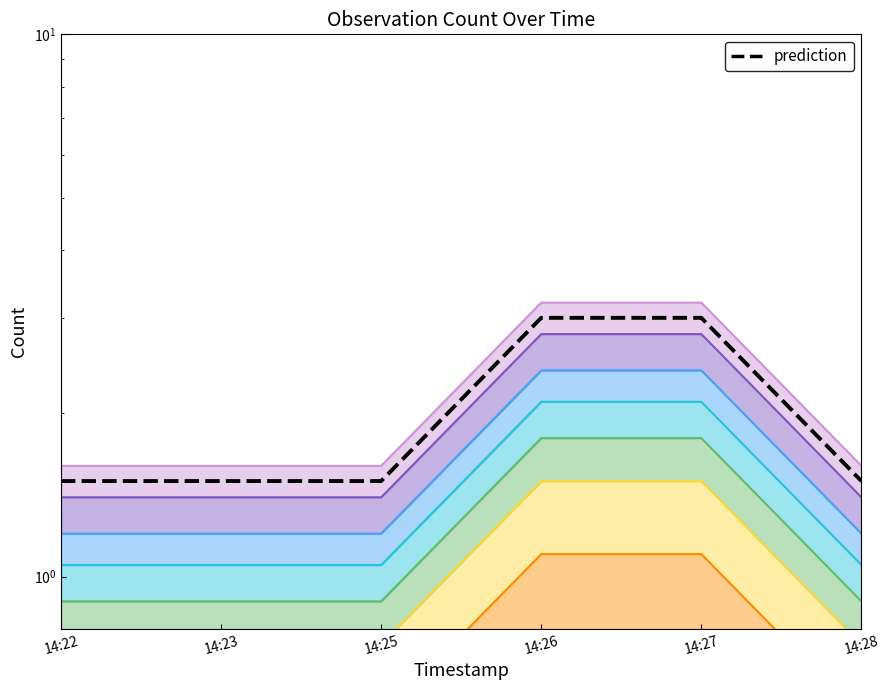

List the labels in order of value, largest first.

14:26, 14:27, 14:22, 14:23, 14:25, 14:28